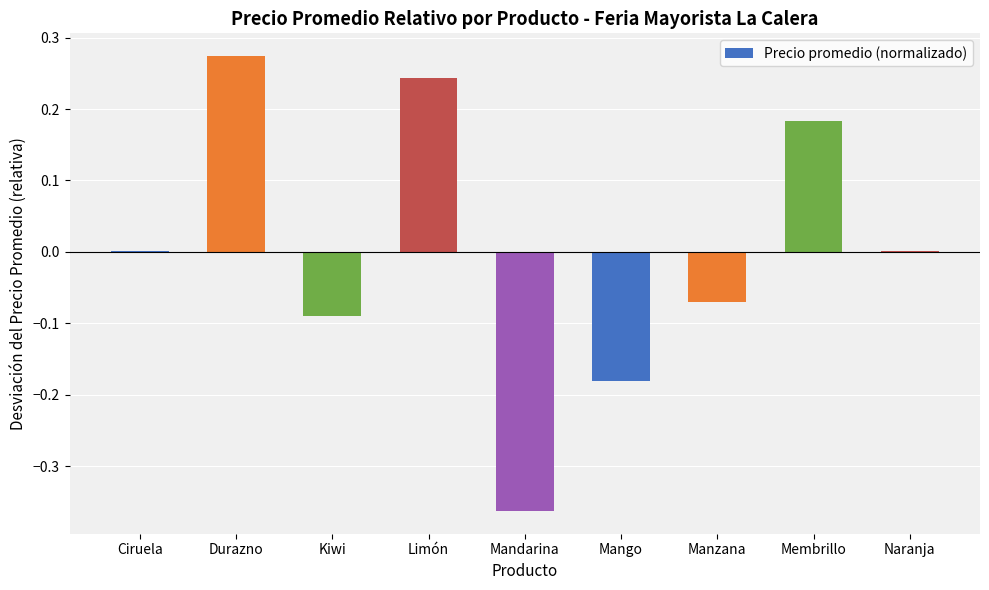

Which category has the highest value across all series?

Durazno